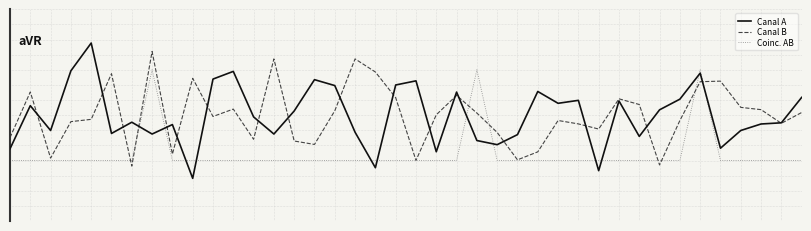

Reading left to right, extract all data points from this chart.

Canal A: 0=-1.1	1=0.3	2=-0.5	3=1.5	4=2.4	5=-0.6	6=-0.2	7=-0.6	8=-0.3	9=-2.1	10=1.2	11=1.4	12=-0.1	13=-0.6	14=0.1	15=1.2	16=1.0	17=-0.6	18=-1.7	19=1.0	20=1.1	21=-1.2	22=0.8	23=-0.8	24=-1.0	25=-0.6	26=0.8	27=0.4	28=0.5	29=-1.8	30=0.5	31=-0.7	32=0.2	33=0.5	34=1.4	35=-1.1	36=-0.5	37=-0.3	38=-0.3	39=0.6
Canal B: 0=-0.7	1=0.8	2=-1.4	3=-0.2	4=-0.1	5=1.4	6=-1.7	7=2.1	8=-1.3	9=1.2	10=-0.0	11=0.2	12=-0.8	13=1.9	14=-0.9	15=-1.0	16=0.1	17=1.9	18=1.4	19=0.6	20=-1.5	21=0.0	22=0.7	23=0.1	24=-0.6	25=-1.5	26=-1.2	27=-0.2	28=-0.3	29=-0.5	30=0.5	31=0.4	32=-1.6	33=-0.2	34=1.1	35=1.1	36=0.3	37=0.2	38=-0.3	39=0.1
Coinc. AB: 0=-1.5	1=-1.5	2=-1.5	3=-1.5	4=-1.5	5=-1.5	6=-1.5	7=1.5	8=-1.5	9=-1.5	10=-1.5	11=-1.5	12=-1.5	13=-1.5	14=-1.5	15=-1.5	16=-1.5	17=-1.5	18=-1.5	19=-1.5	20=-1.5	21=-1.5	22=-1.5	23=1.5	24=-1.5	25=-1.5	26=-1.5	27=-1.5	28=-1.5	29=-1.5	30=-1.5	31=-1.5	32=-1.5	33=-1.5	34=1.5	35=-1.5	36=-1.5	37=-1.5	38=-1.5	39=-1.5